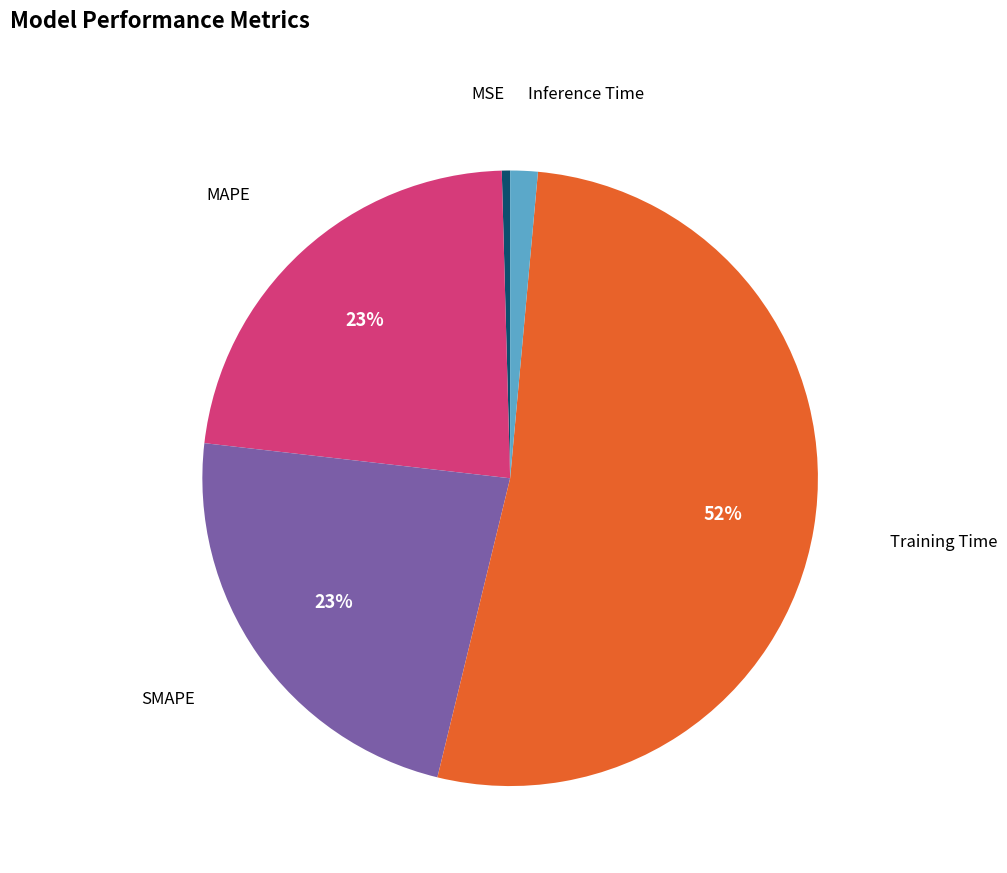

To the nearest percent, what is the average slice percentage?

20%